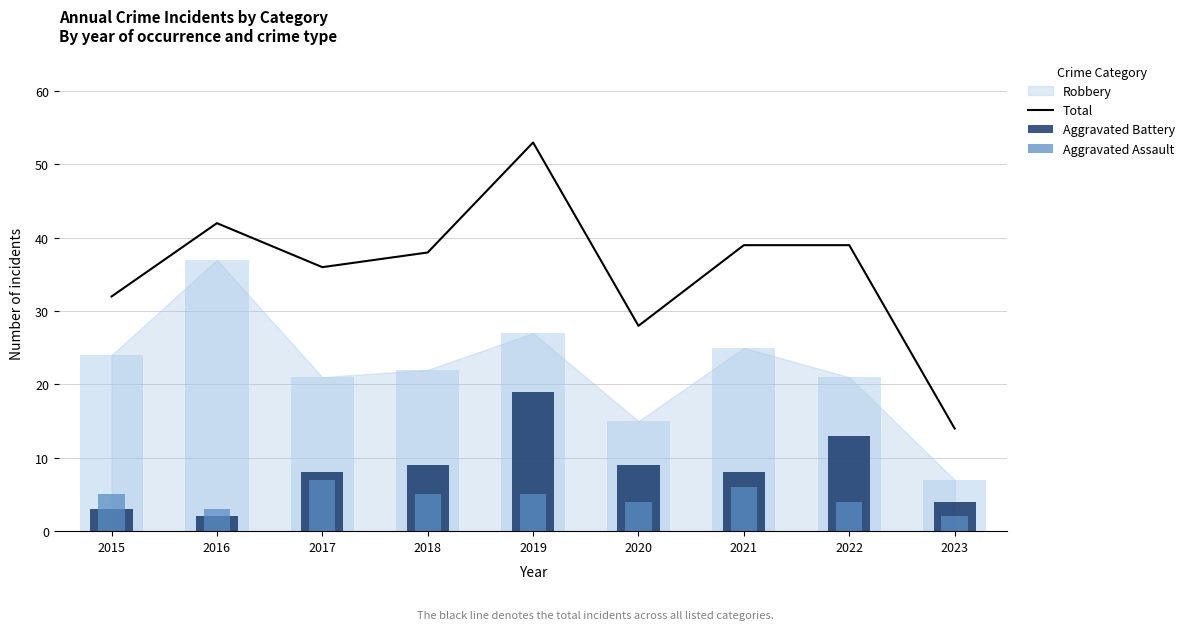

Which series has the largest range (max minus min)?

Total